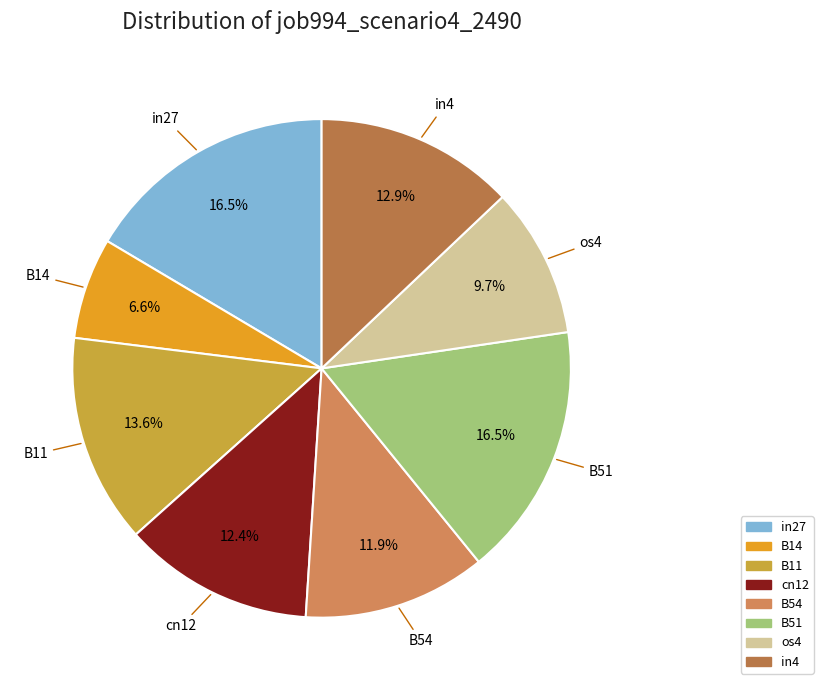

How many segments does this pie chart have?

8